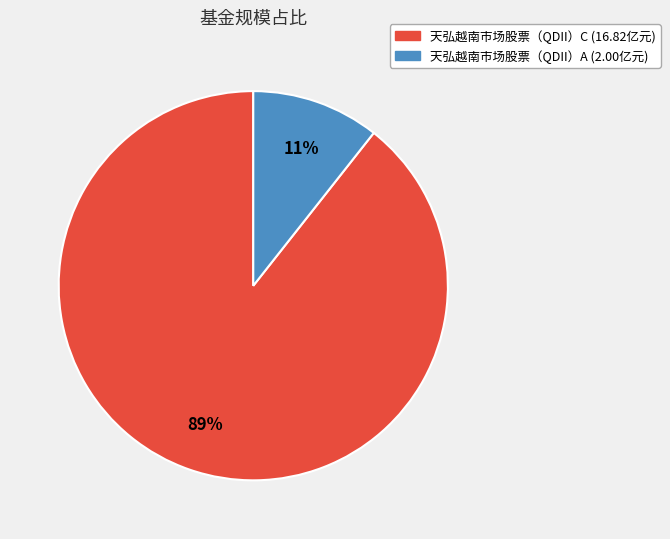

Between 天弘越南市场股票（QDII）C and 天弘越南市场股票（QDII）A, which is larger?

天弘越南市场股票（QDII）C